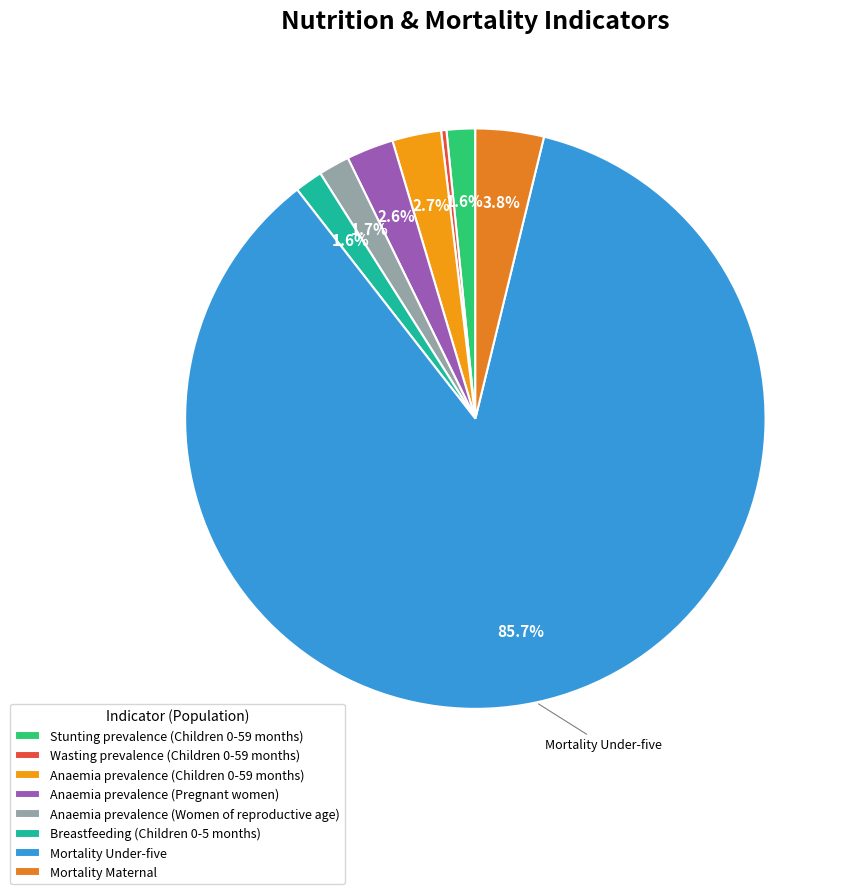

To the nearest percent, what is the difference between the Breastfeeding (Children 0-5 months) and Mortality Under-five slice percentages?

84%